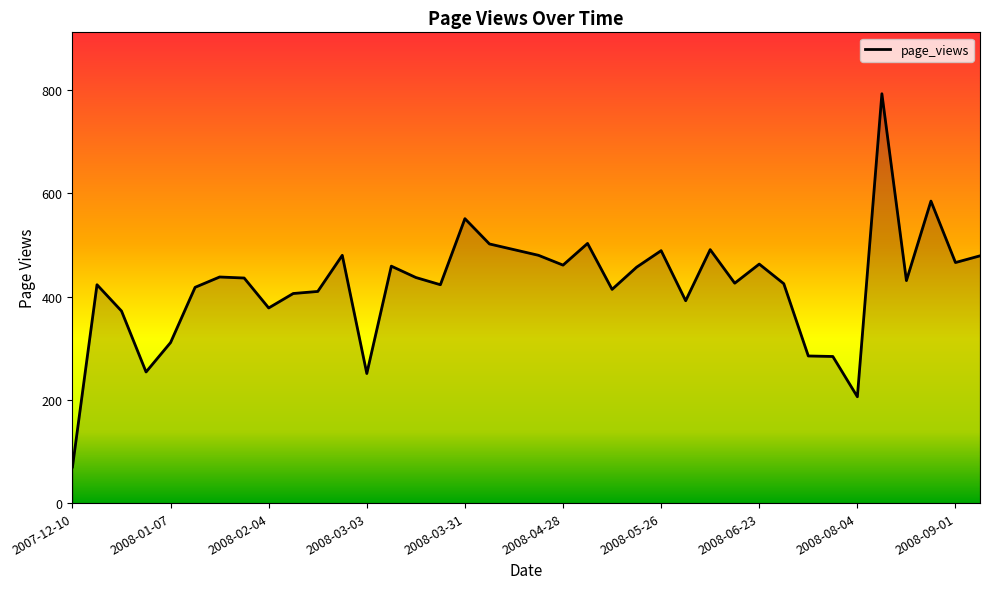

What is the greatest value displayed?

793